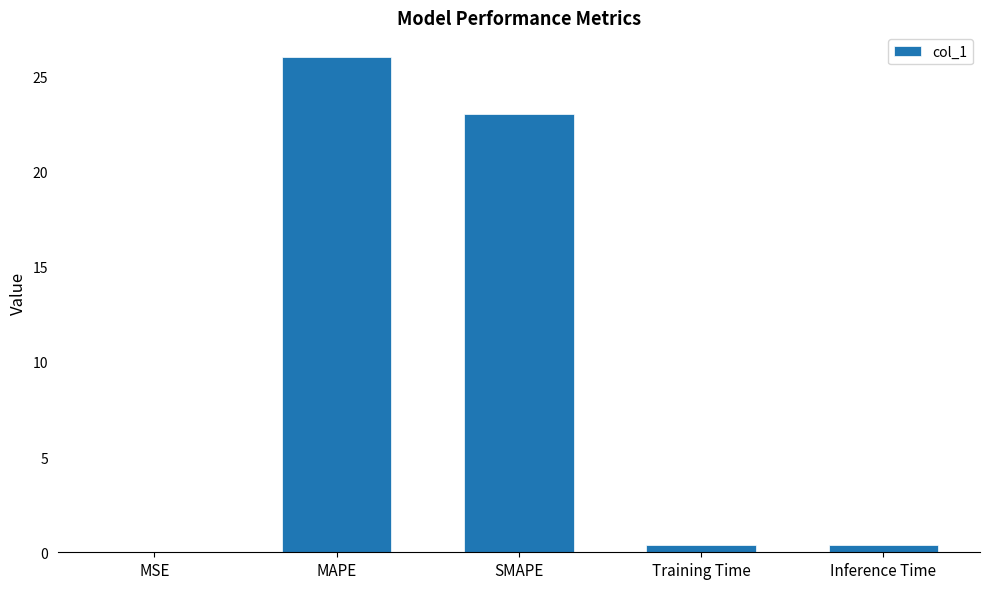

At which label is the value closest to 13?

SMAPE